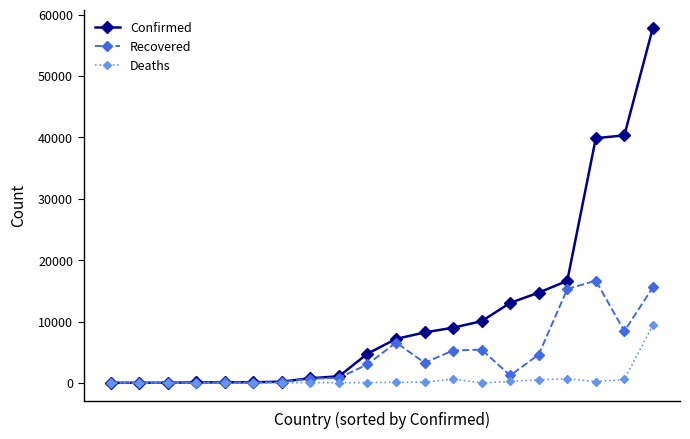

What is the sum of all Confirmed values?

223973